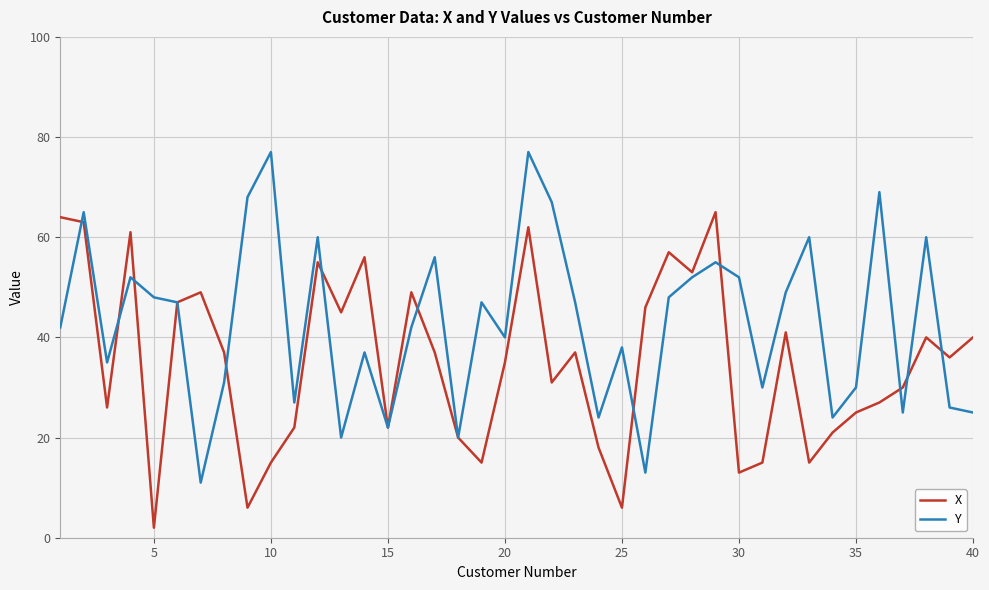

What is the sum of all Y values?

1718